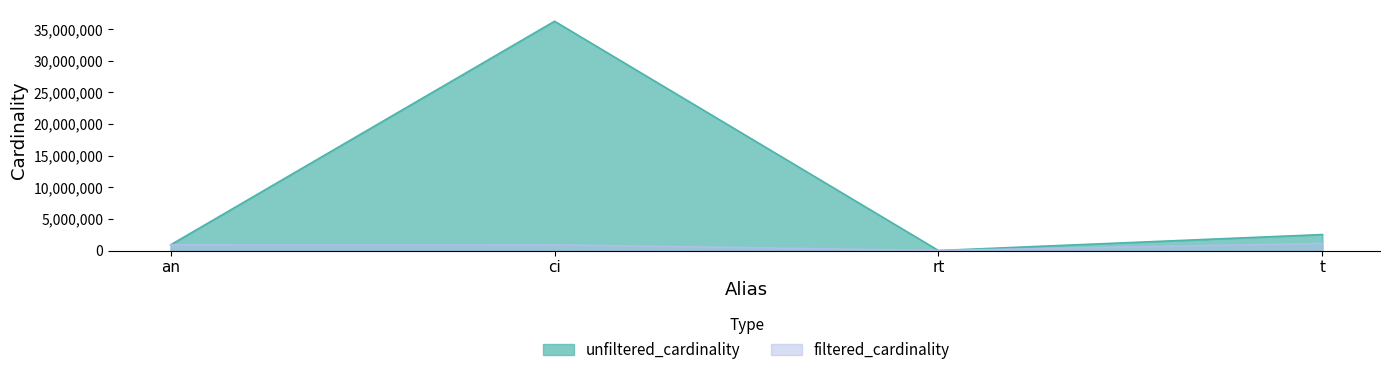

True or false: unfiltered_cardinality and filtered_cardinality intersect in this chart.

False